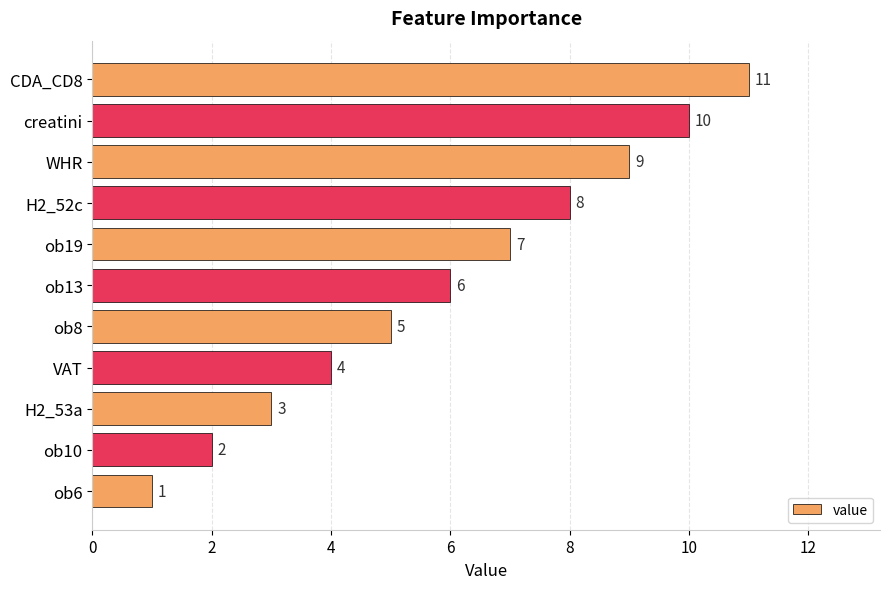

Approximately how many times larger is the value at H2_52c compared to ob19?

1.1